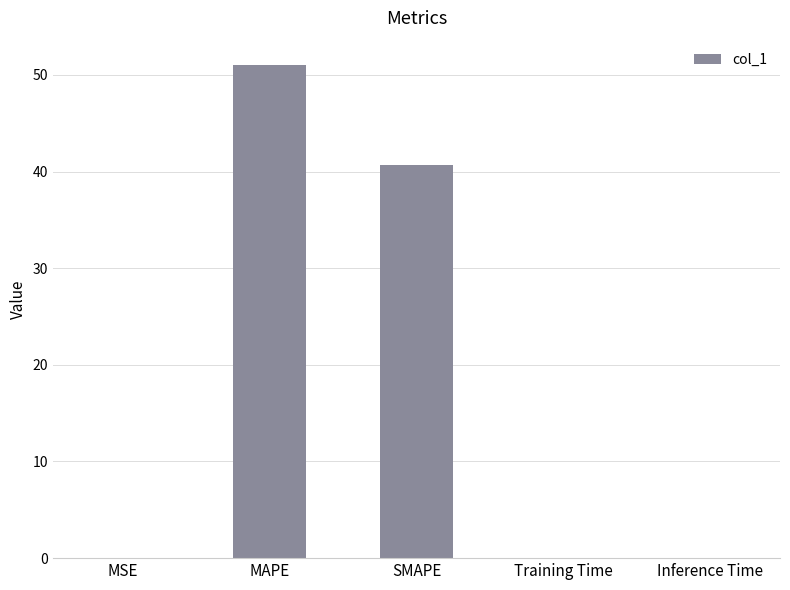

Where is the data nearest to the value 25?

SMAPE